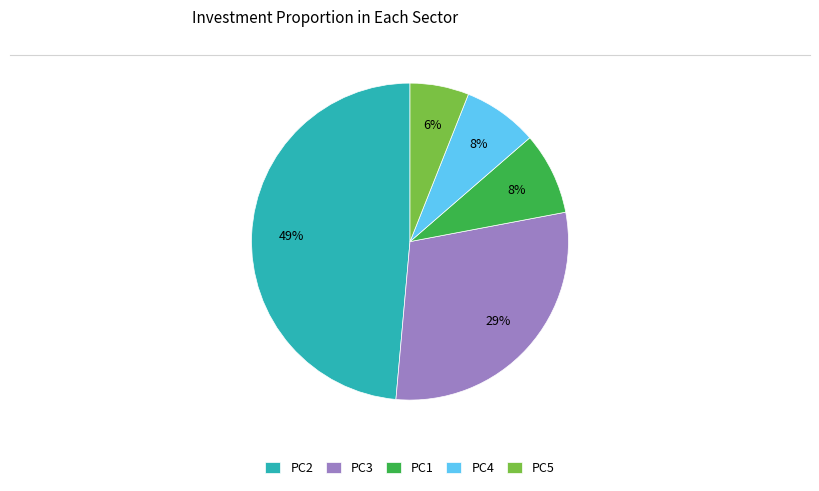

To the nearest percent, what percentage of the pie is PC4?

8%